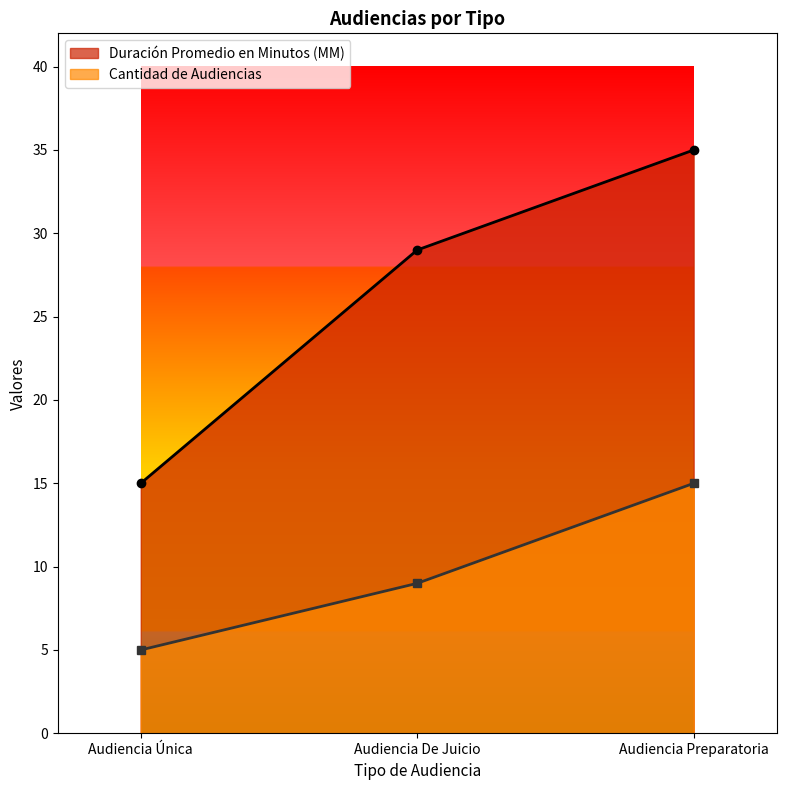

What is the sum of the Cantidad de Audiencias values at Audiencia Única and Audiencia De Juicio?

14